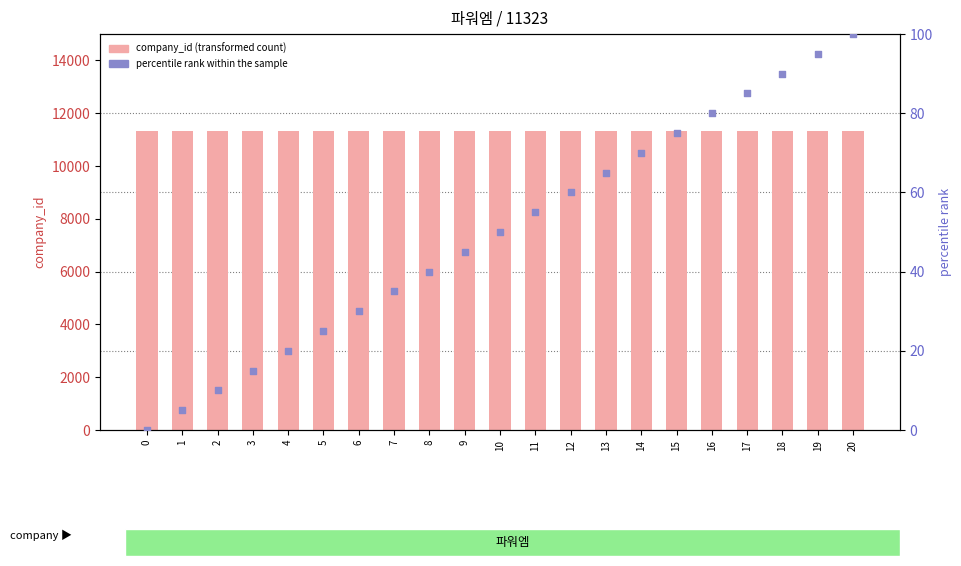

Which series has the largest total across all categories?

company_id (transformed count)